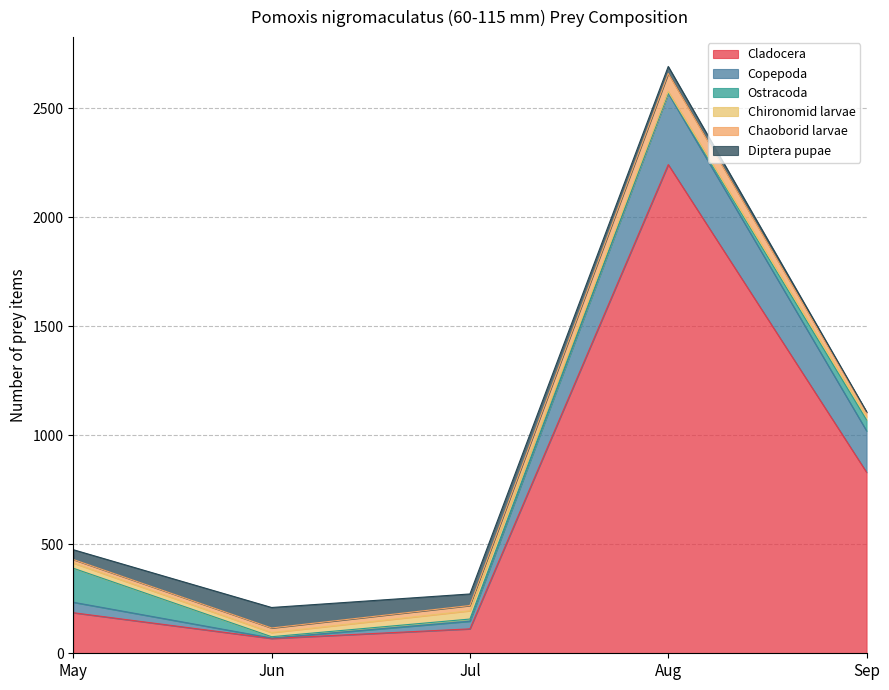

What is the highest value of the Diptera pupae series?

94